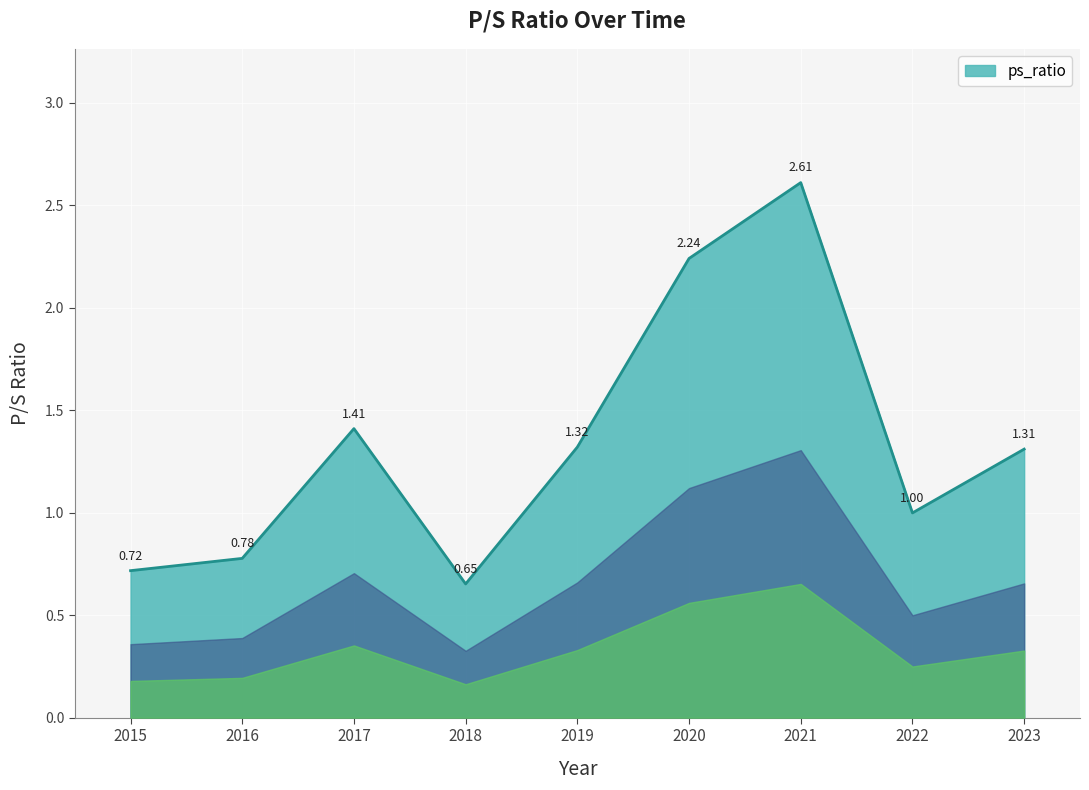

The chart shows a value of 2.3 at 2017. True or false?

False